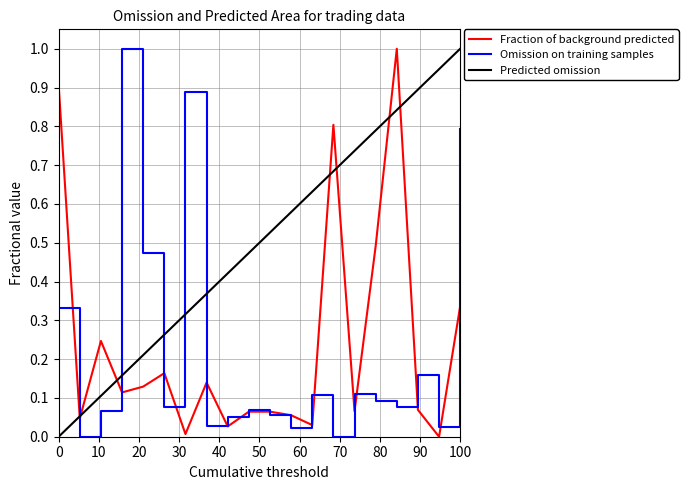

How many times do Omission on training samples and Predicted omission cross each other?

5